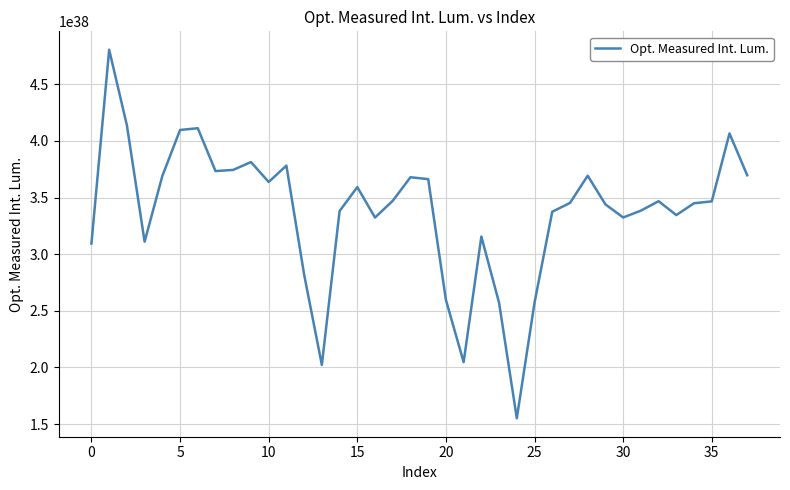

Is it true that the value at 30 is 332399857431820303855106167266082816000?

True